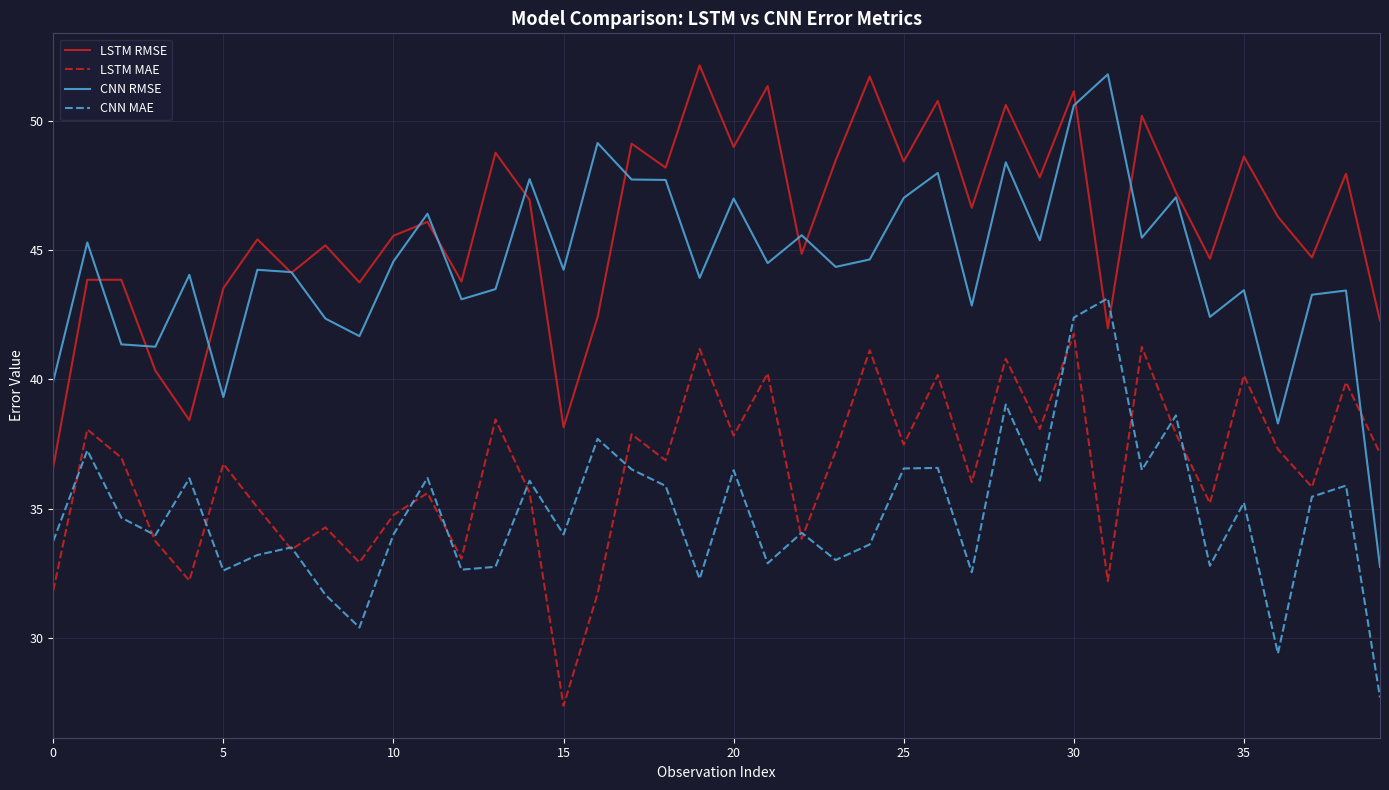

Which series has the widest spread of values?

CNN RMSE